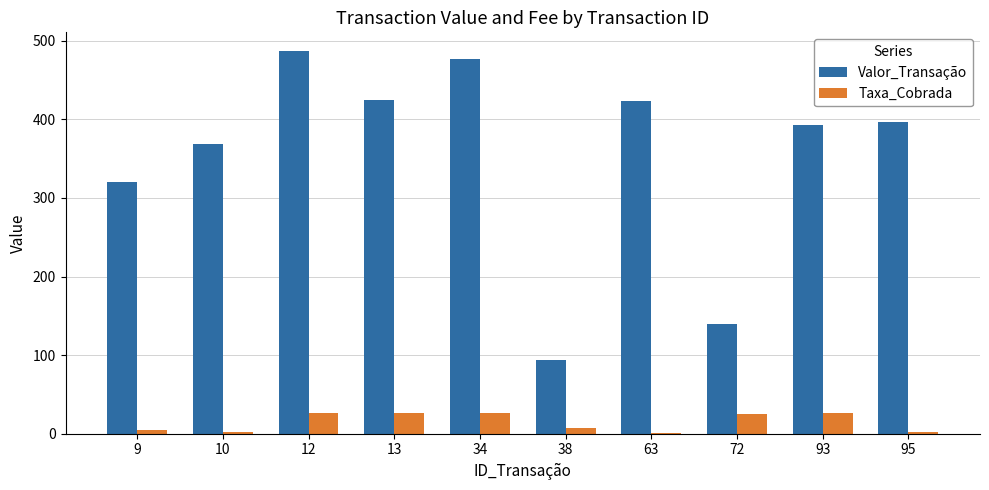

Which series changed the most between 34 and 38?

Valor_Transação